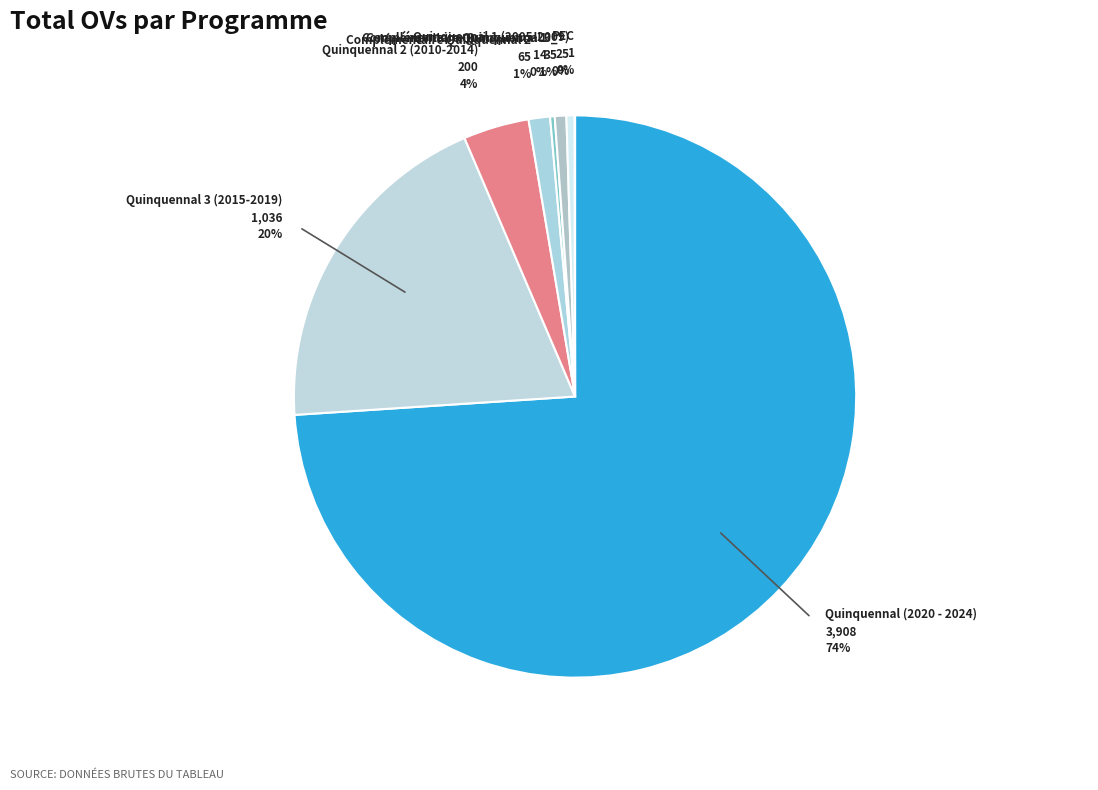

Rank the categories by value from highest to lowest.

Quinquennal (2020 - 2024), Quinquennal 3 (2015-2019), Quinquennal 2 (2010-2014), Complémentaire Quinquennal 2, Complémentaire Quinquennal 3_, Quinquennal 1 (2005-2009), Complémentaire Quinquennal 1, PEC